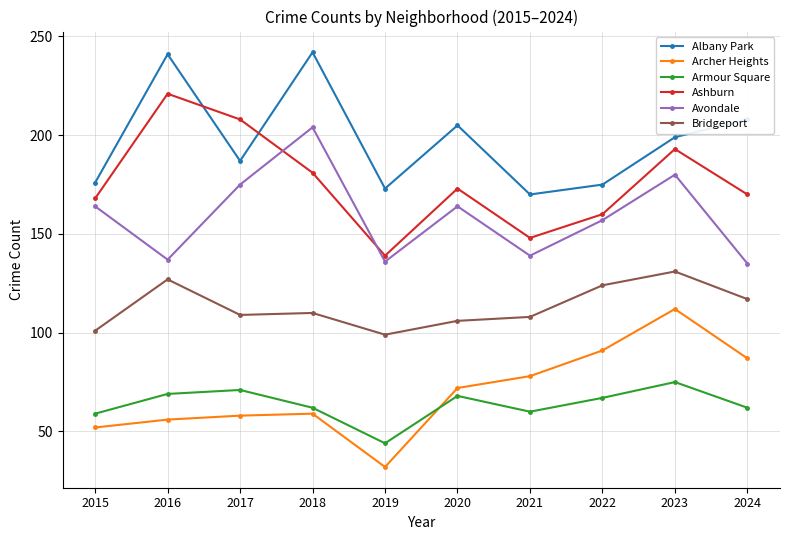

True or false: Avondale and Ashburn cross at least once.

True